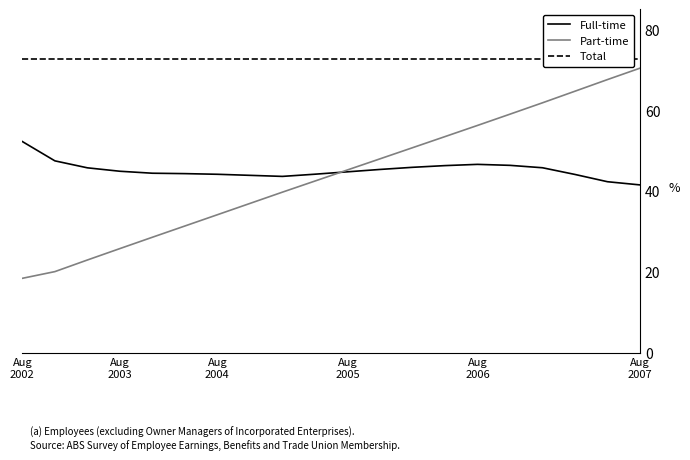

True or false: Part-time and Total cross at least once.

False